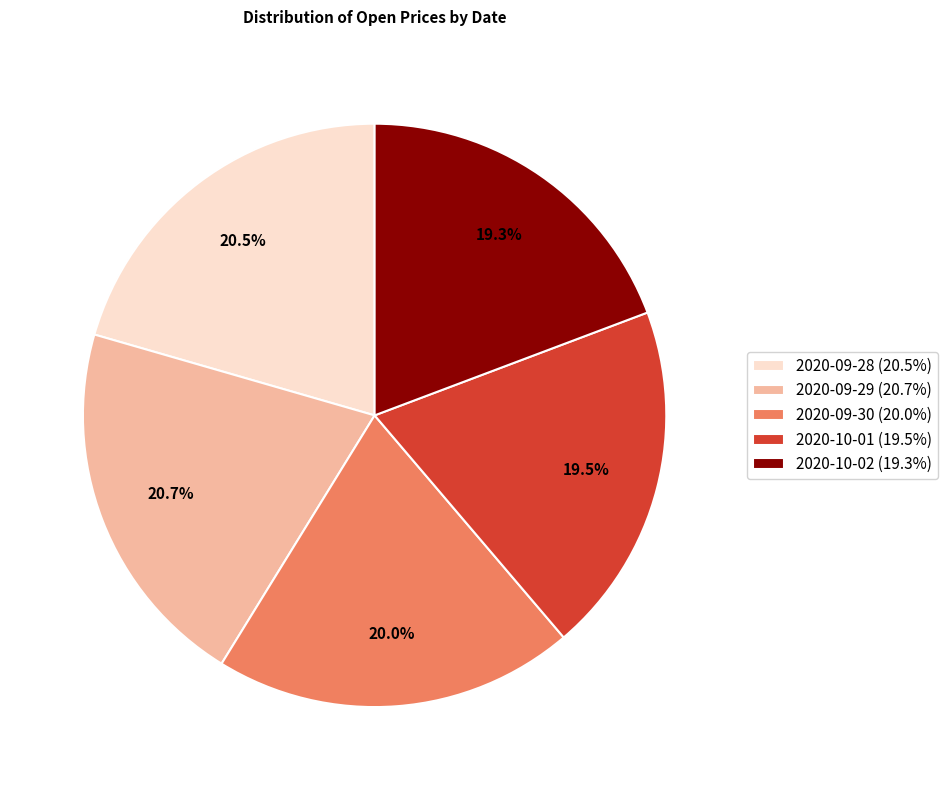

Count the number of slices in the pie.

5